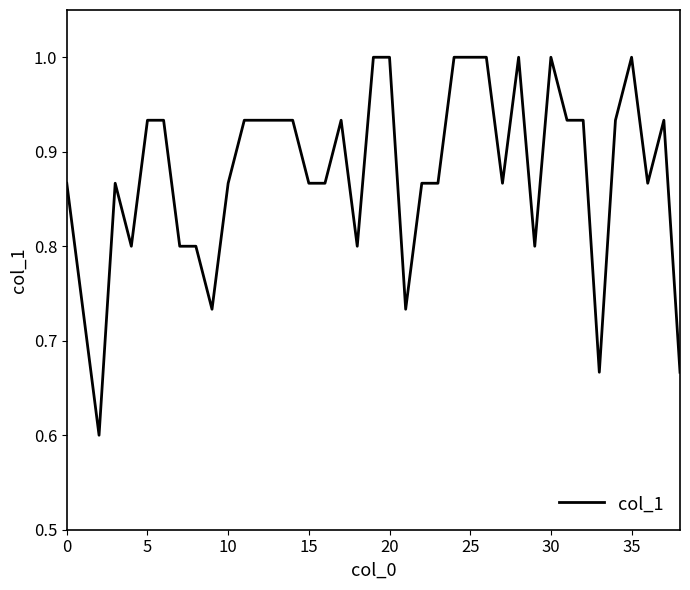

What is the greatest value displayed?

1.0